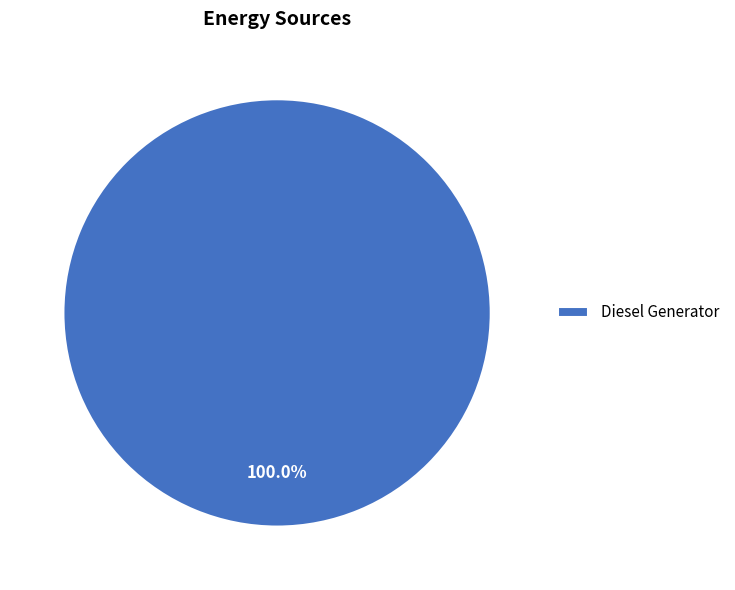

How many slices are in this pie chart?

1